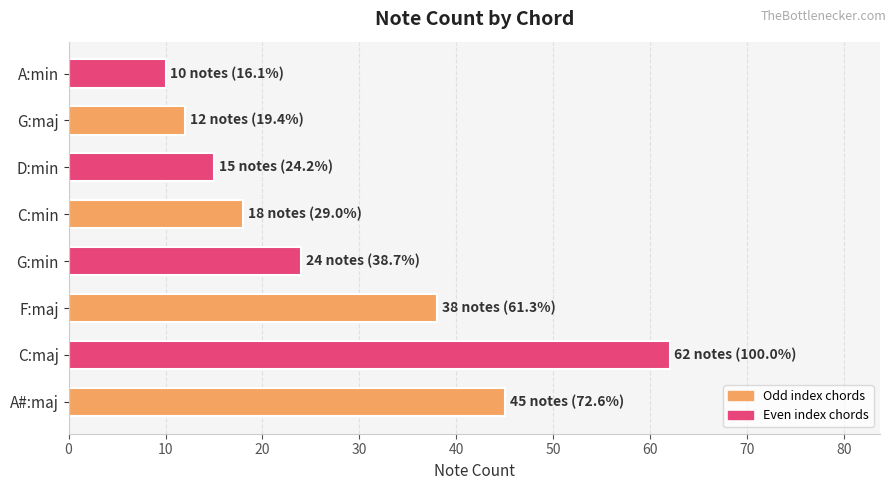

What is the difference between the maximum and minimum values?

52